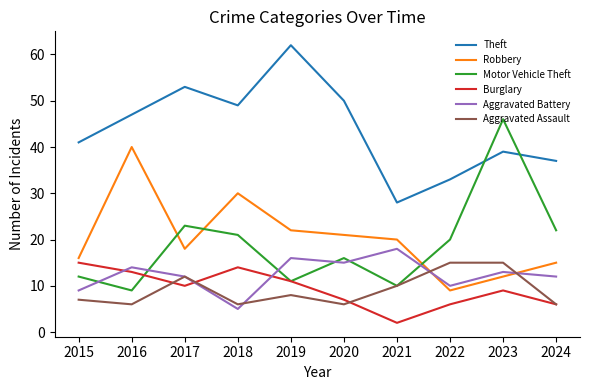

Does the chart have visible grid lines?

No